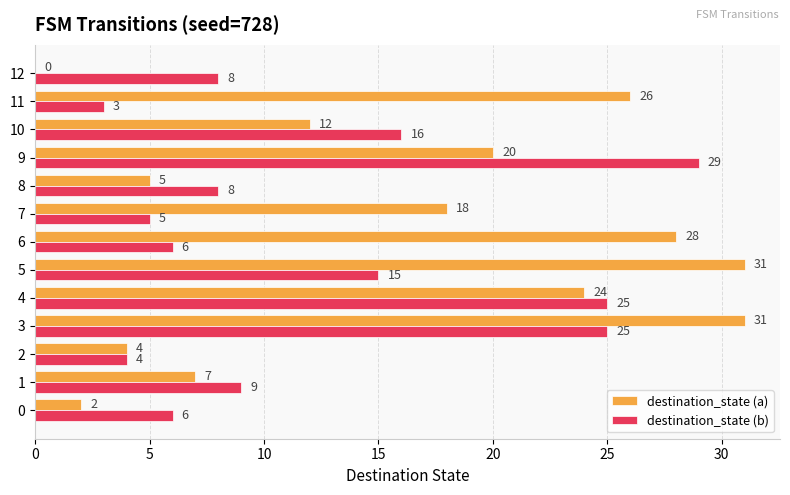

Which series changed the most between 0 and 11?

destination_state (a)